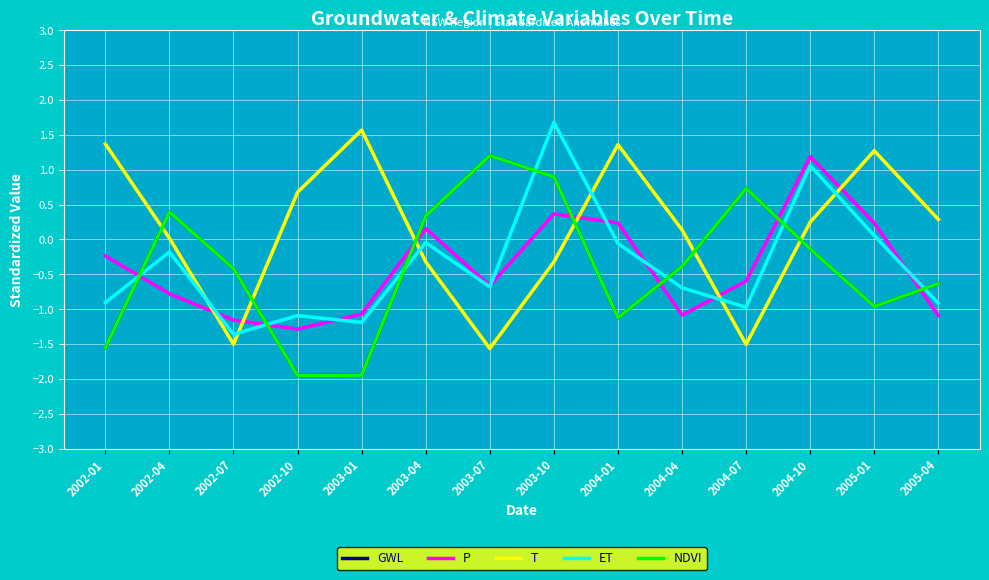

What is the maximum value shown in the chart?

1.7